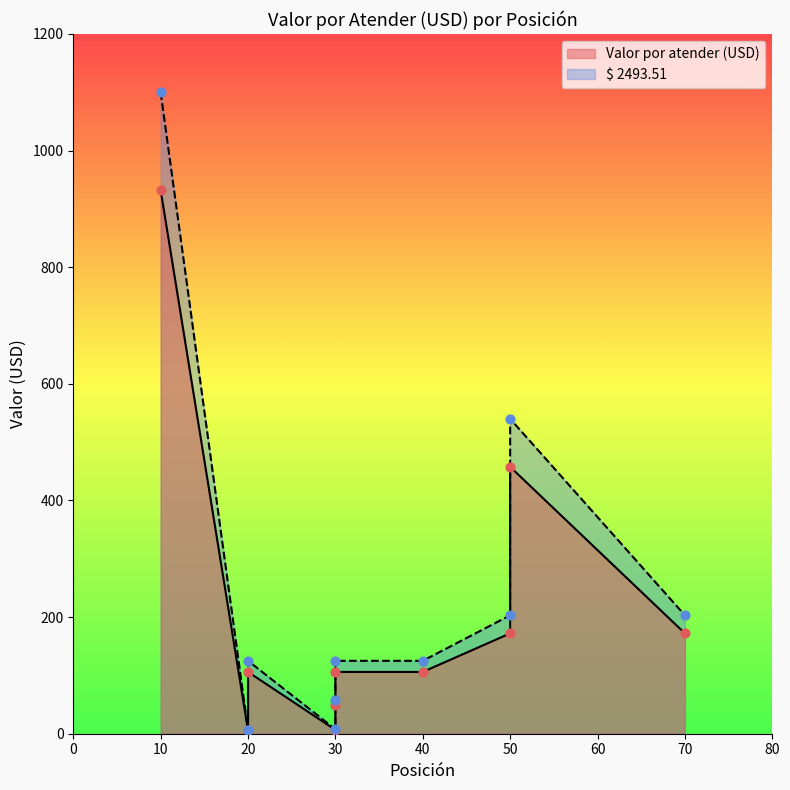

At which category is the sum across all series the highest?

10